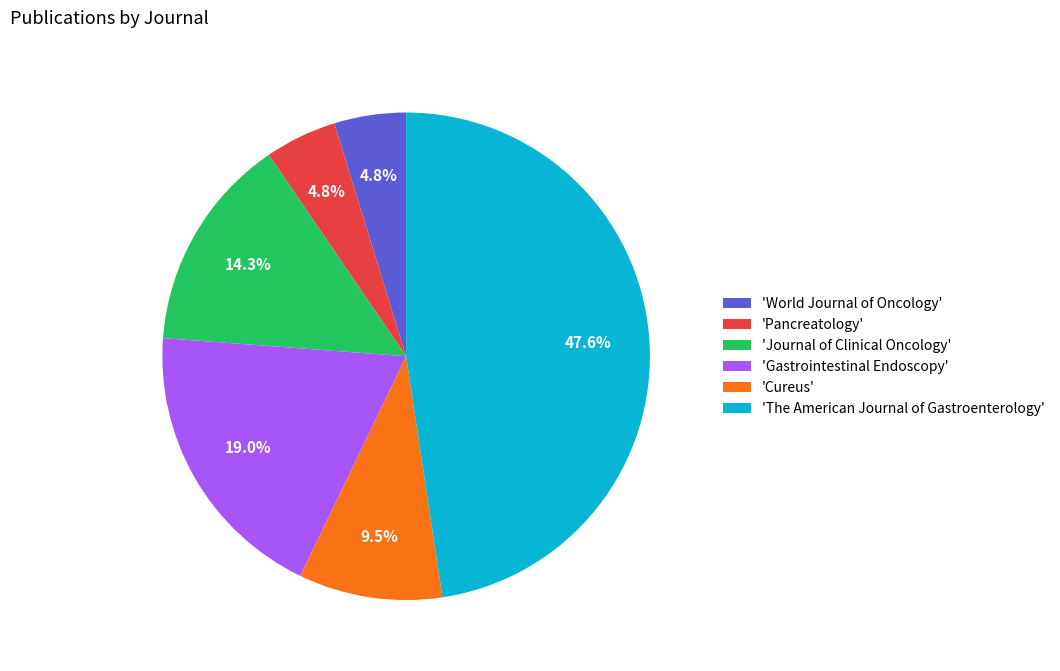

What is the largest slice in the pie chart?

'The American Journal of Gastroenterology'